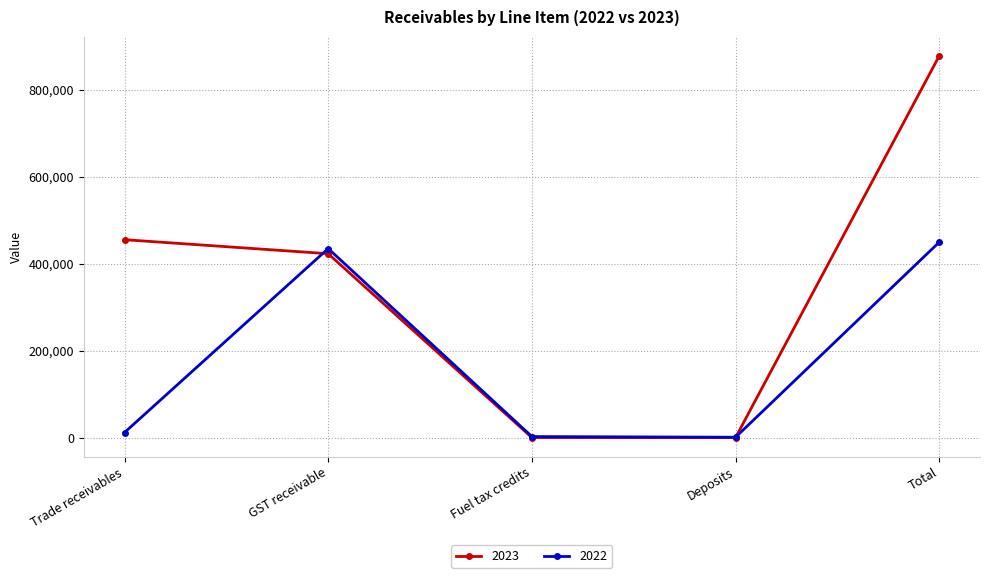

What is the difference between the highest and lowest values at Total?

428399